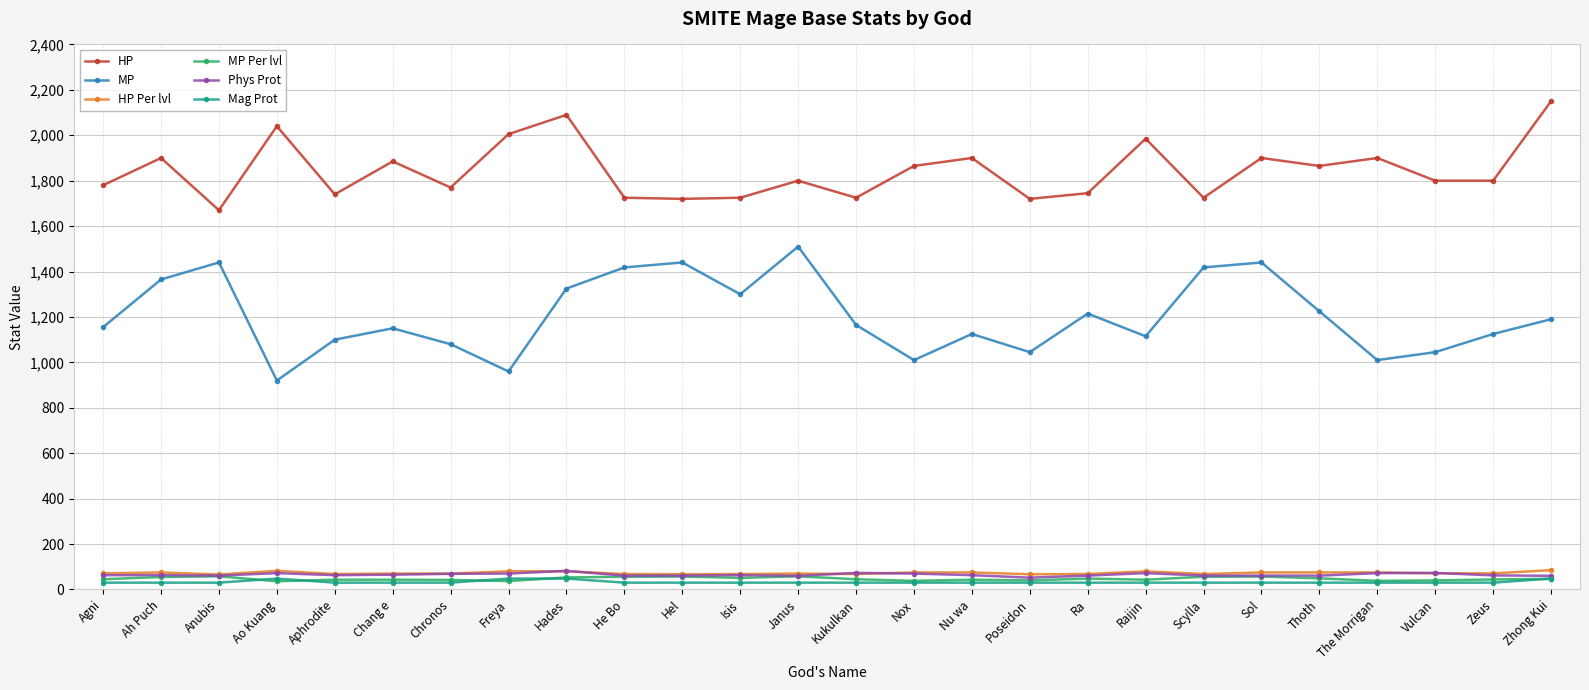

What is the label of the 15th point from the right?

Isis